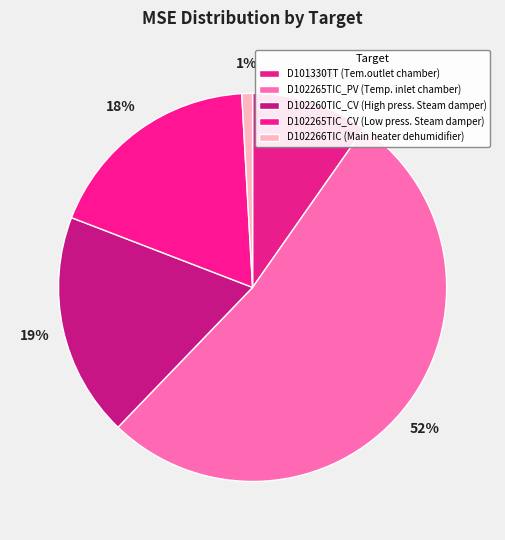

Count the number of slices in the pie.

5